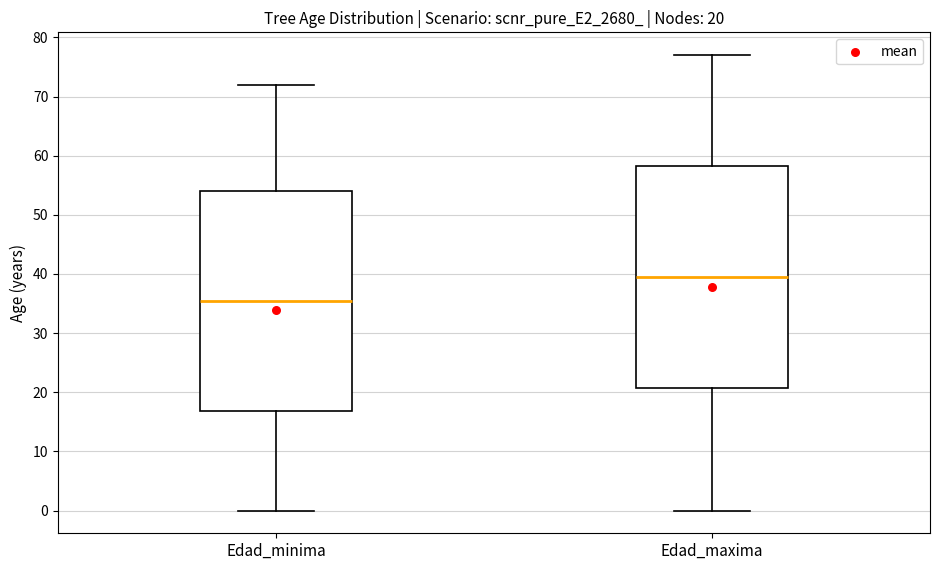

Which box's median line is the highest?

Edad_maxima